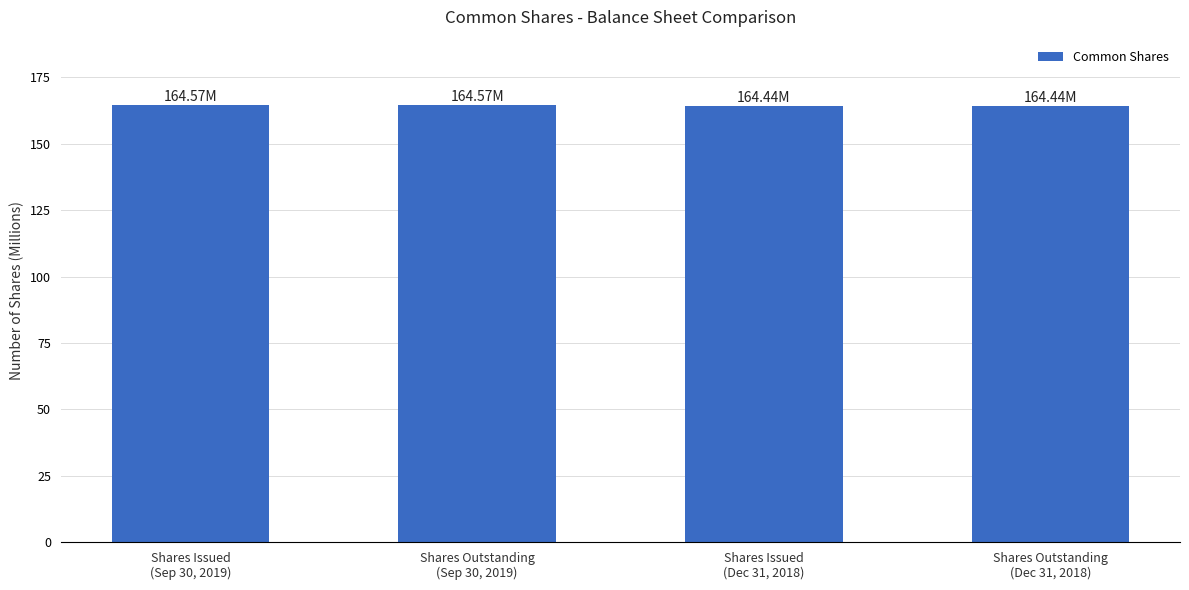

What is the average value?

164.5